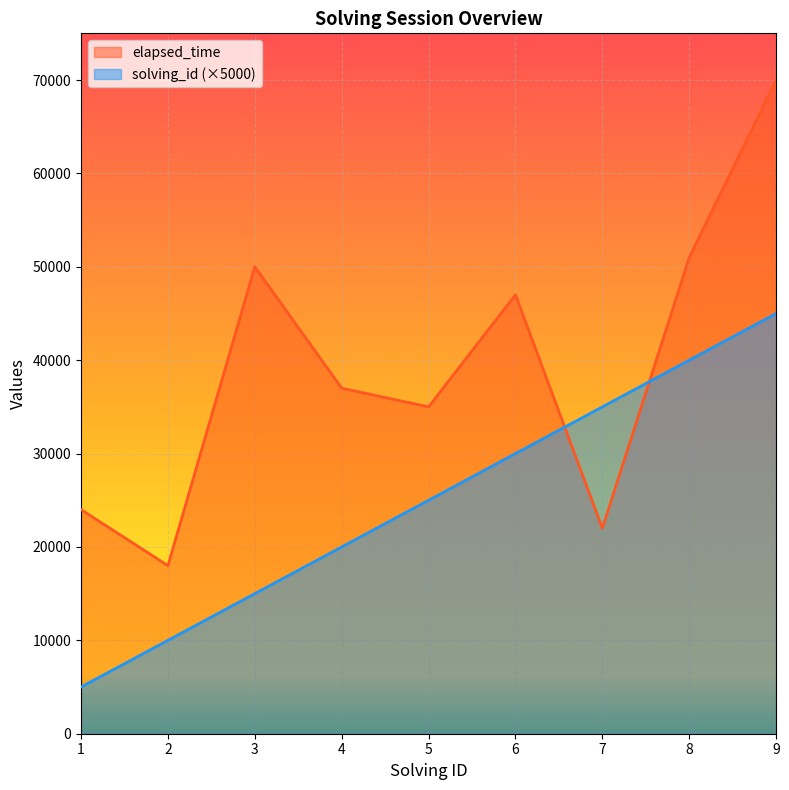

What is the difference between the highest and lowest values at 1?

19000